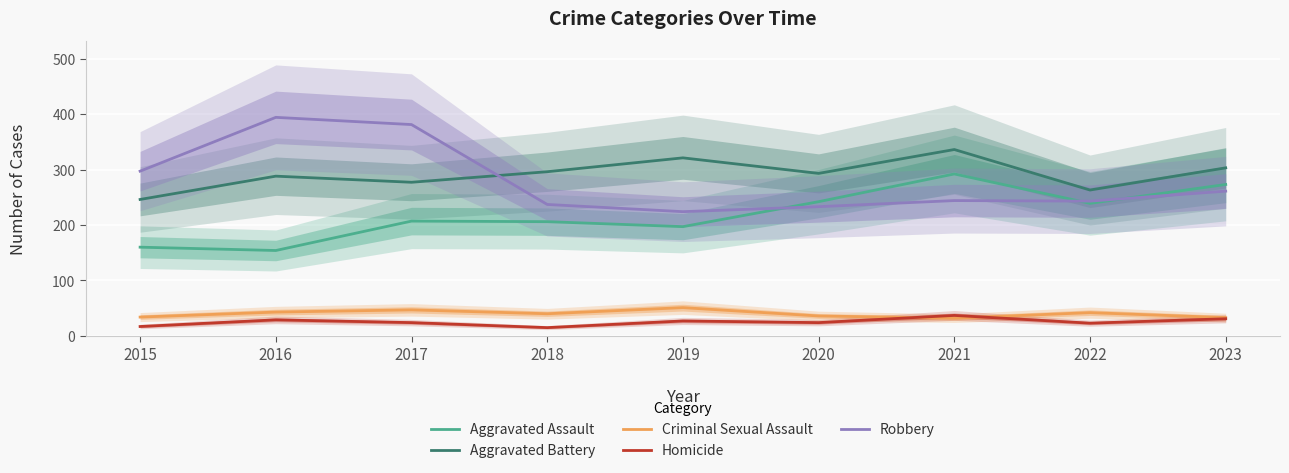

Is this an area chart (filled region under the line)?

No